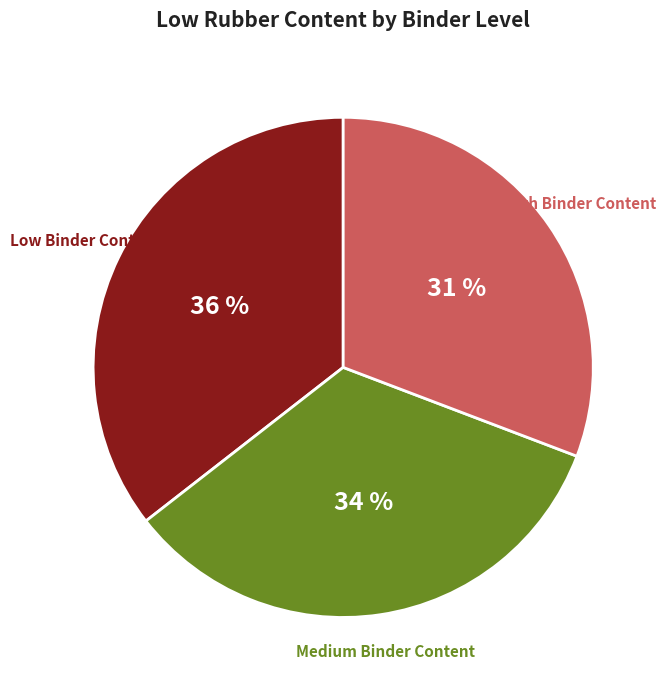

Is there a majority slice in this chart?

No